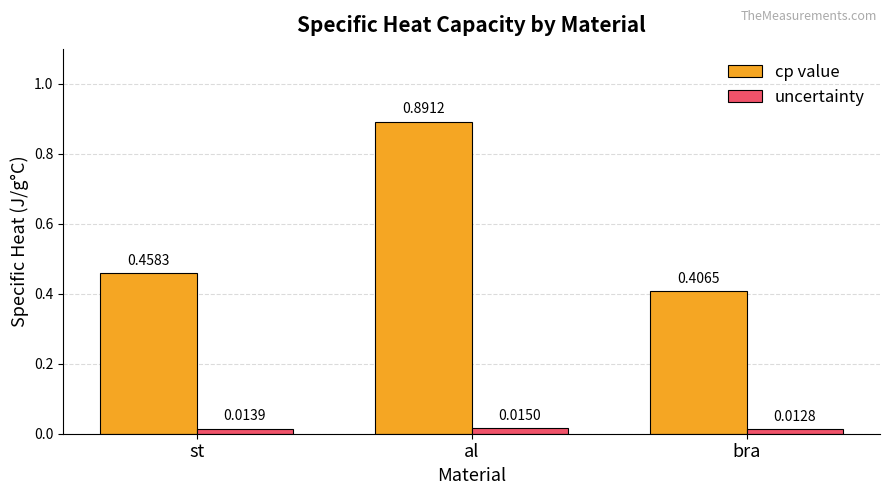

Which series has the largest total across all categories?

cp value